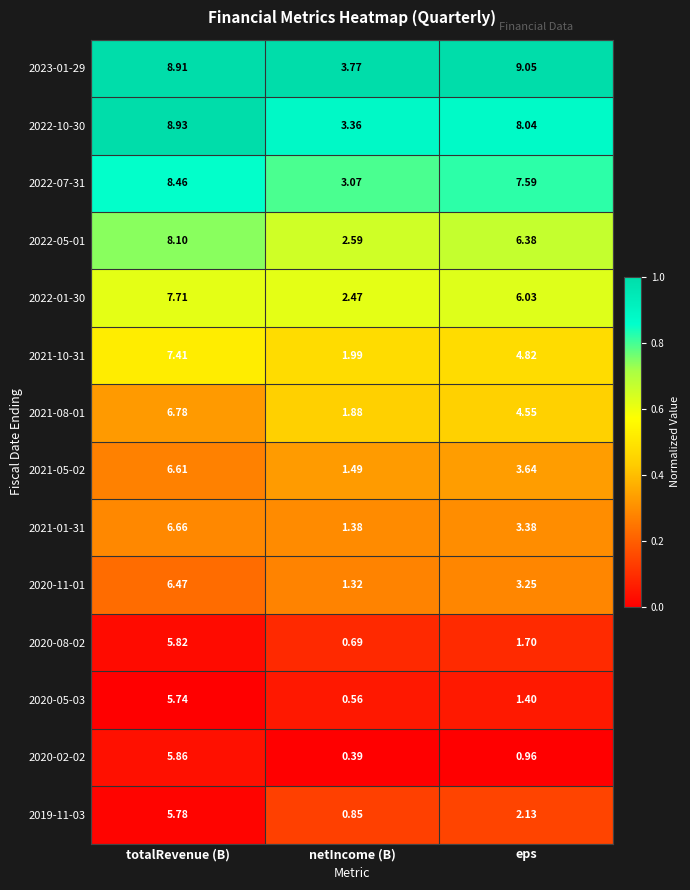

At which label is 2022-07-31 closest to 5?

netIncome (B)